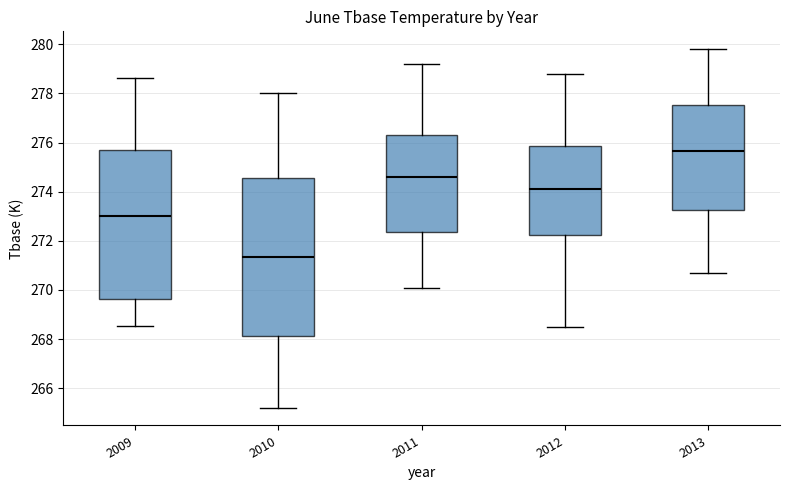

Where is the upper edge of the box at x = 2010 on the y-axis? The values are not printed on the chart, so give them approximately, as read against the axis.

274.6